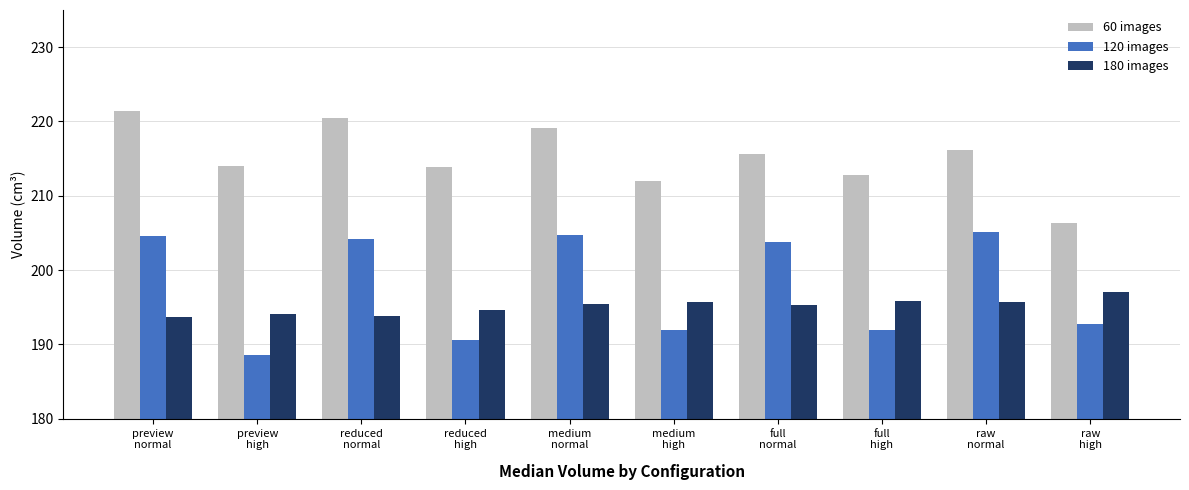

Rank the series at full
high from lowest to highest value.

120 images, 180 images, 60 images